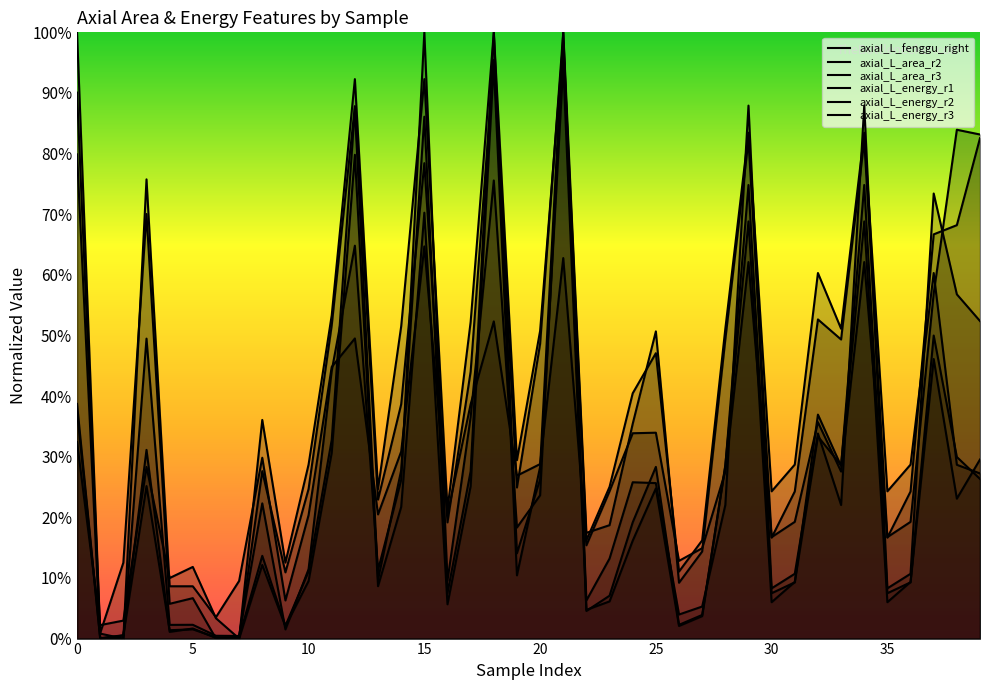

What is the value of the axial_L_energy_r2 point at the 7th from the left?

0.4